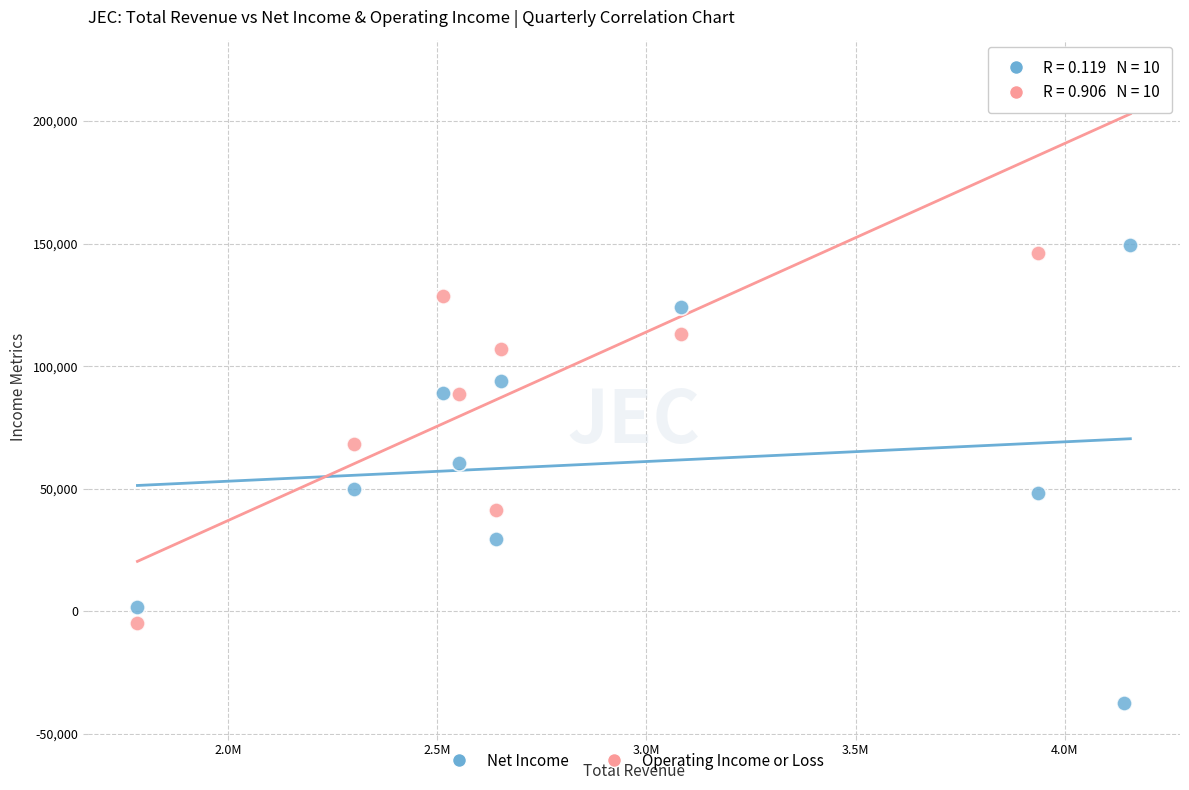

Which series reaches the minimum Y coordinate?

Net Income